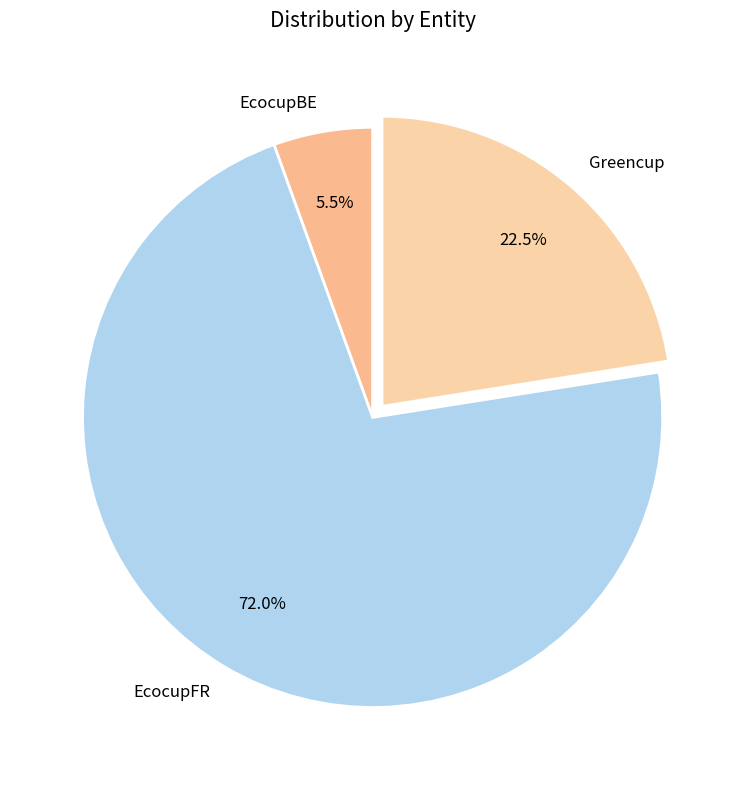

Combined, do EcocupFR and EcocupBE account for over 50%?

Yes